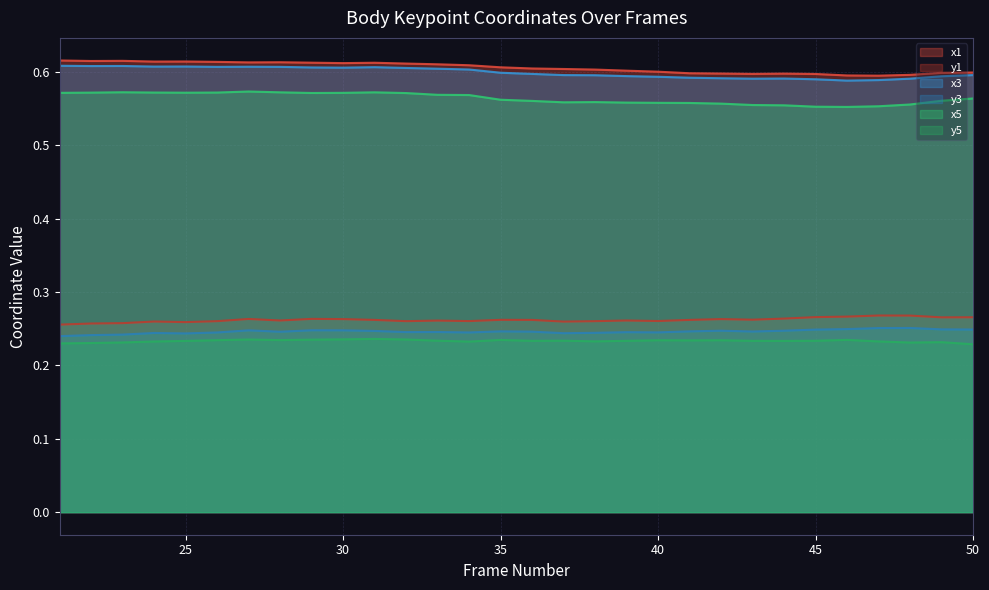

How many lines are shown in the chart?

6